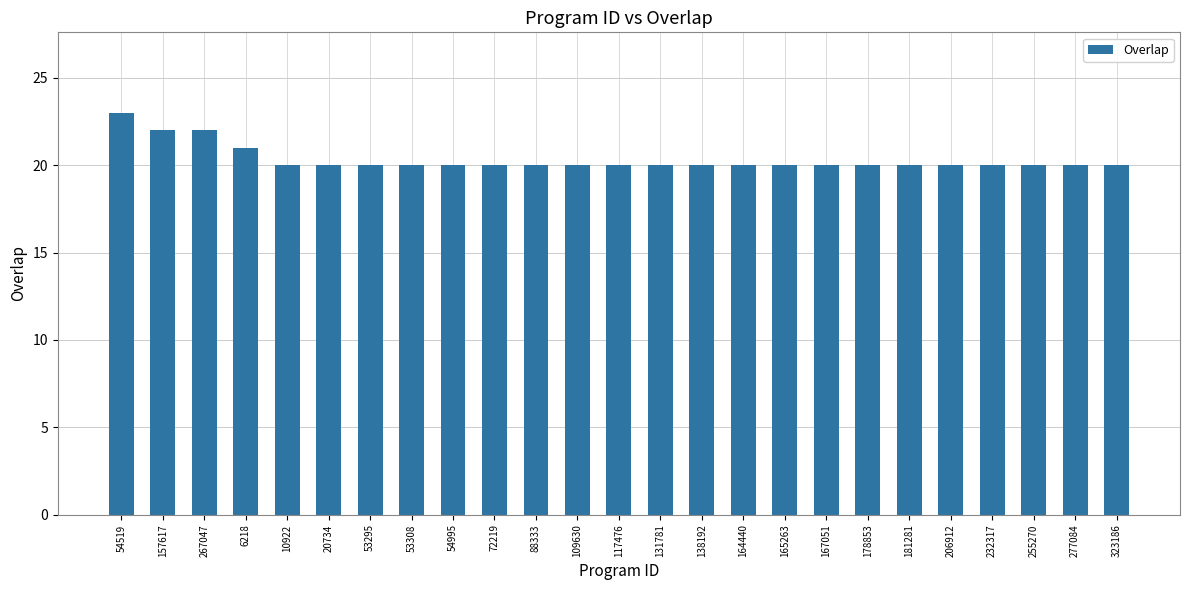

Approximately how many times larger is the value at 109630 compared to 323186?

1.0